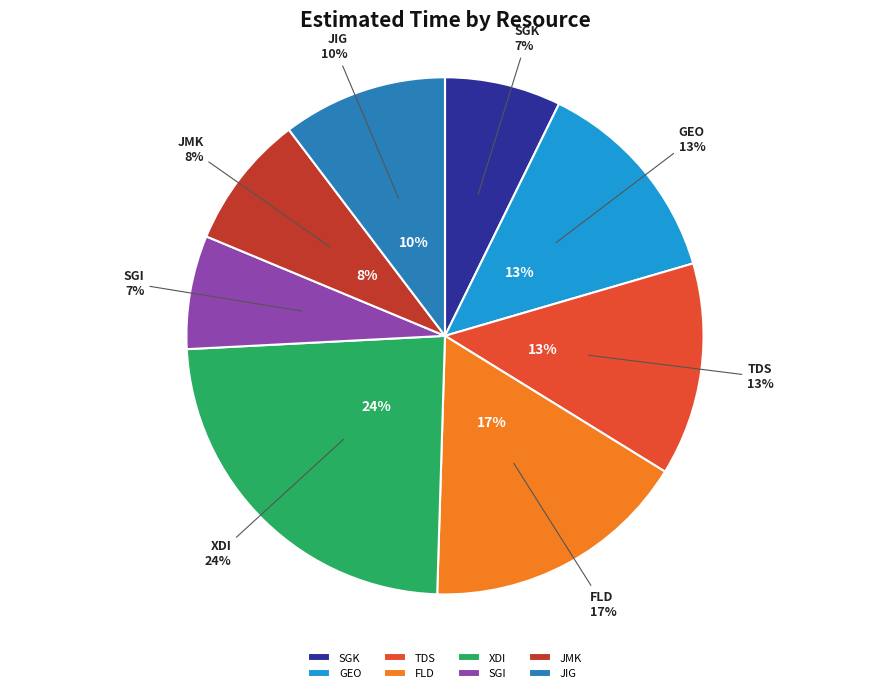

Which slice is the smallest?

SGI